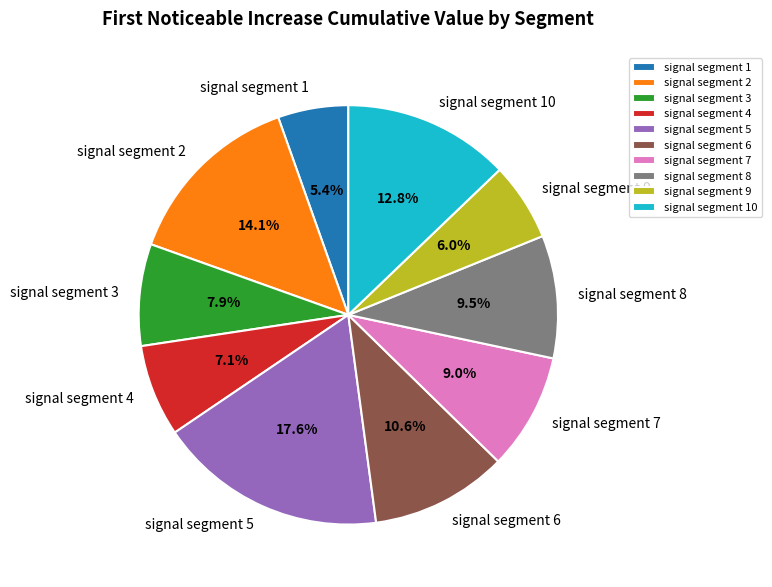

What is the largest slice in the pie chart?

signal segment 5